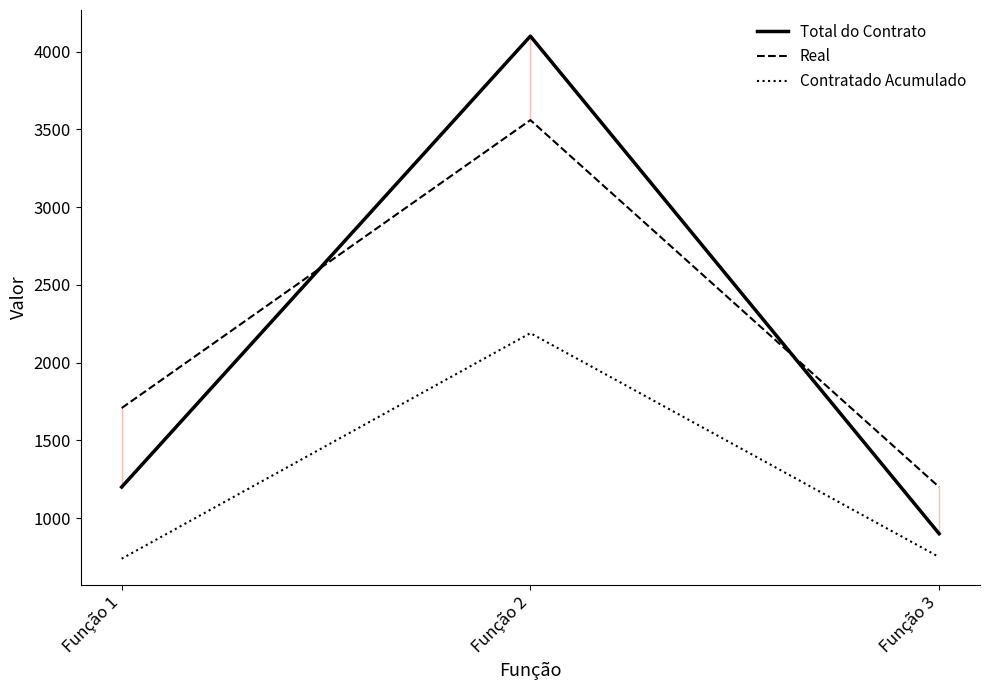

What is the greatest value displayed?

4100